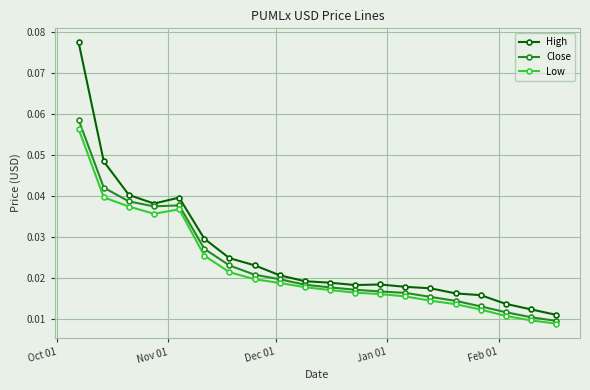

Which series has the largest range (max minus min)?

High